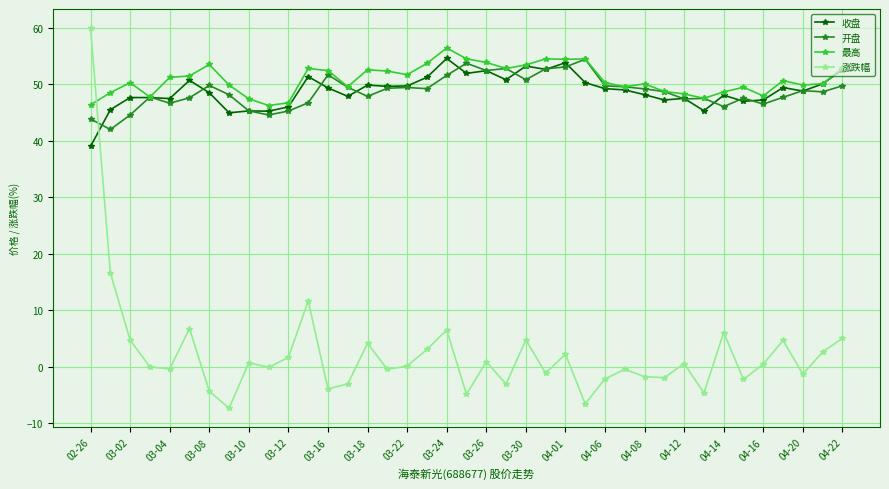

What is the value of the 最高 point at the 37th from the left?

49.8